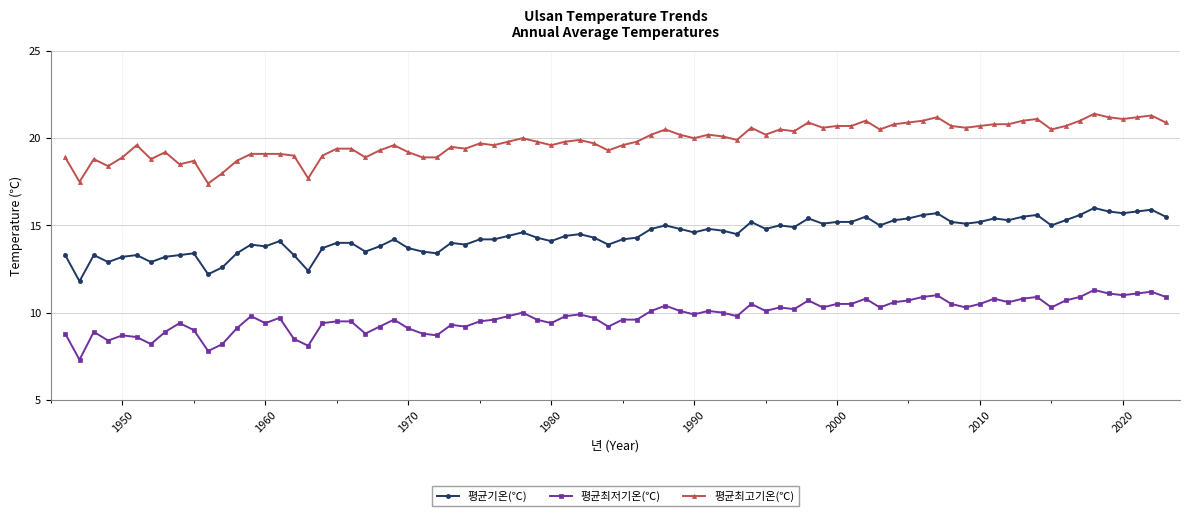

Rank the series by their maximum value, from lowest to highest.

평균최저기온(℃), 평균기온(℃), 평균최고기온(℃)